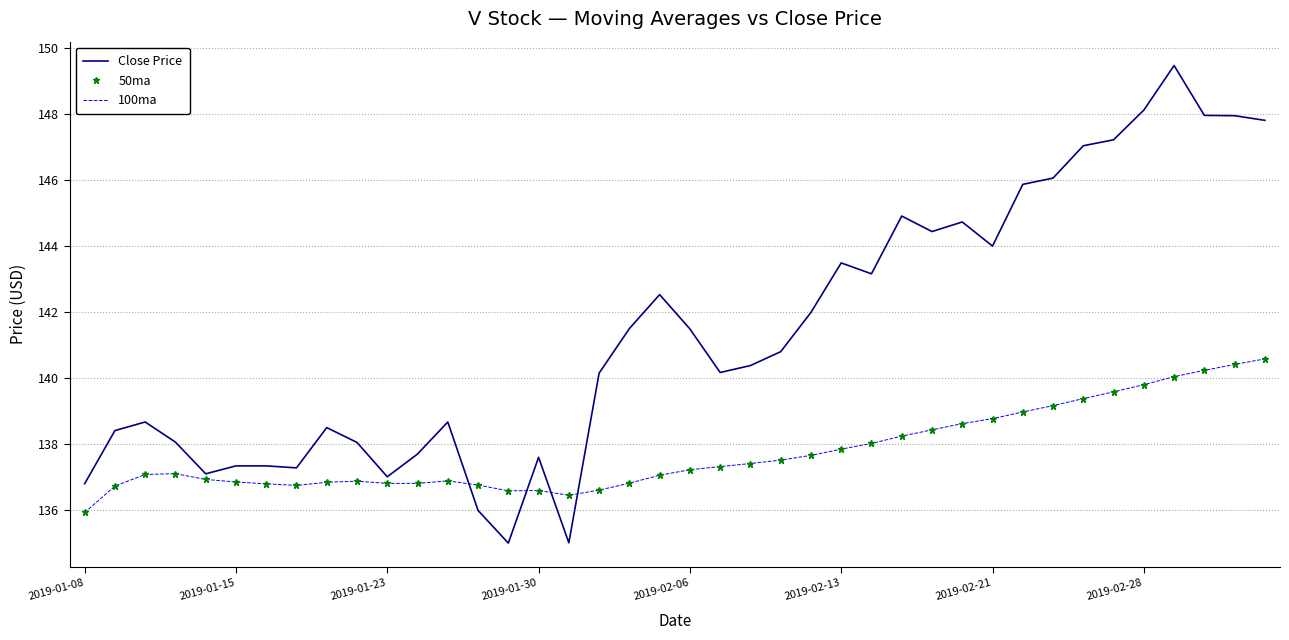

What is the difference between the maximum and minimum values in the 50ma series?

4.7